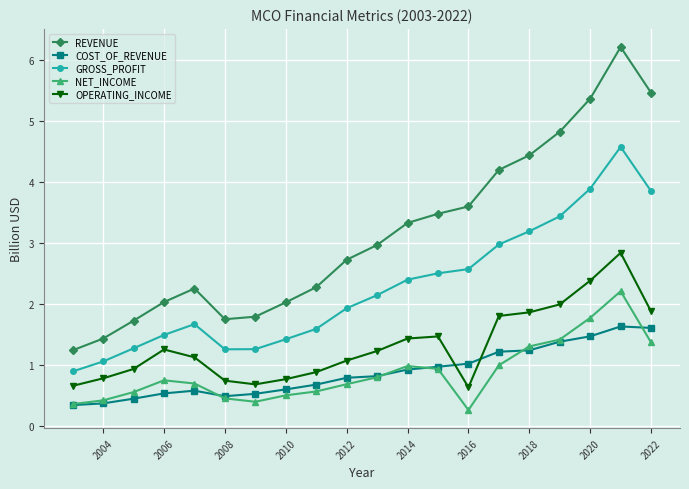

What is the value of the COST_OF_REVENUE point at the 4th from the left?

0.5